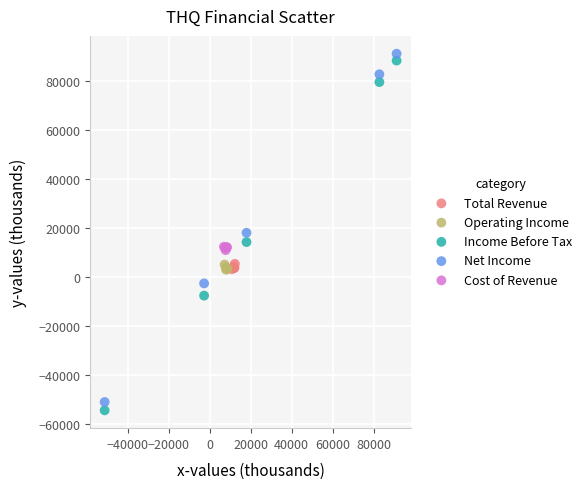

Which series contains the lowest Y value?

Income Before Tax